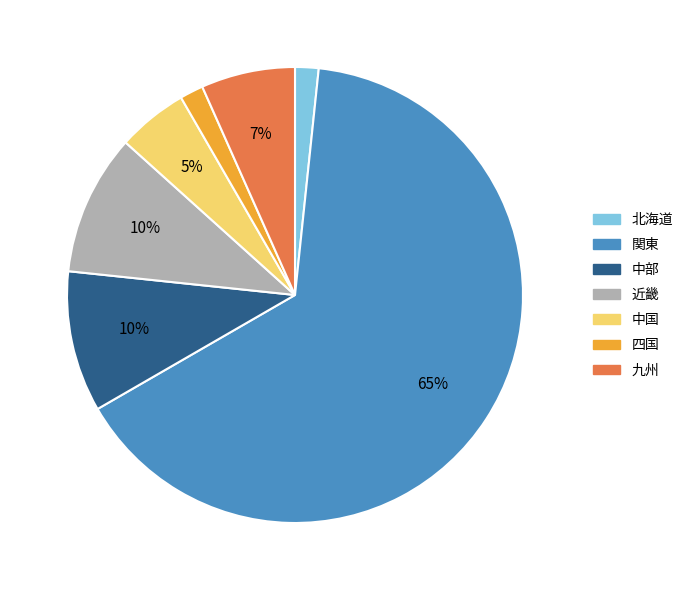

Do 北海道 and 関東 together represent more than half of the pie?

Yes